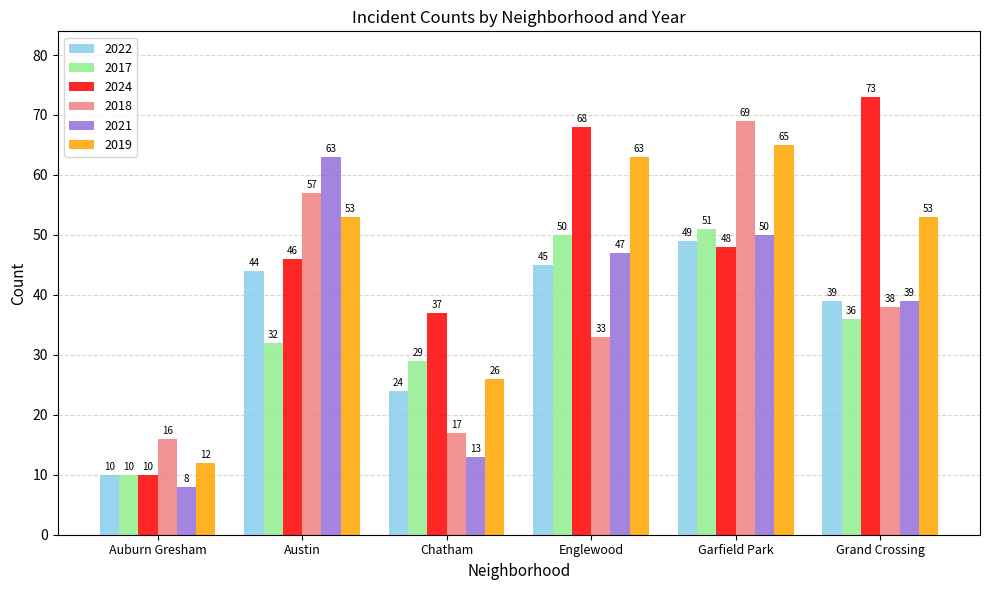

How many data points in 2022 are less than 44?

3